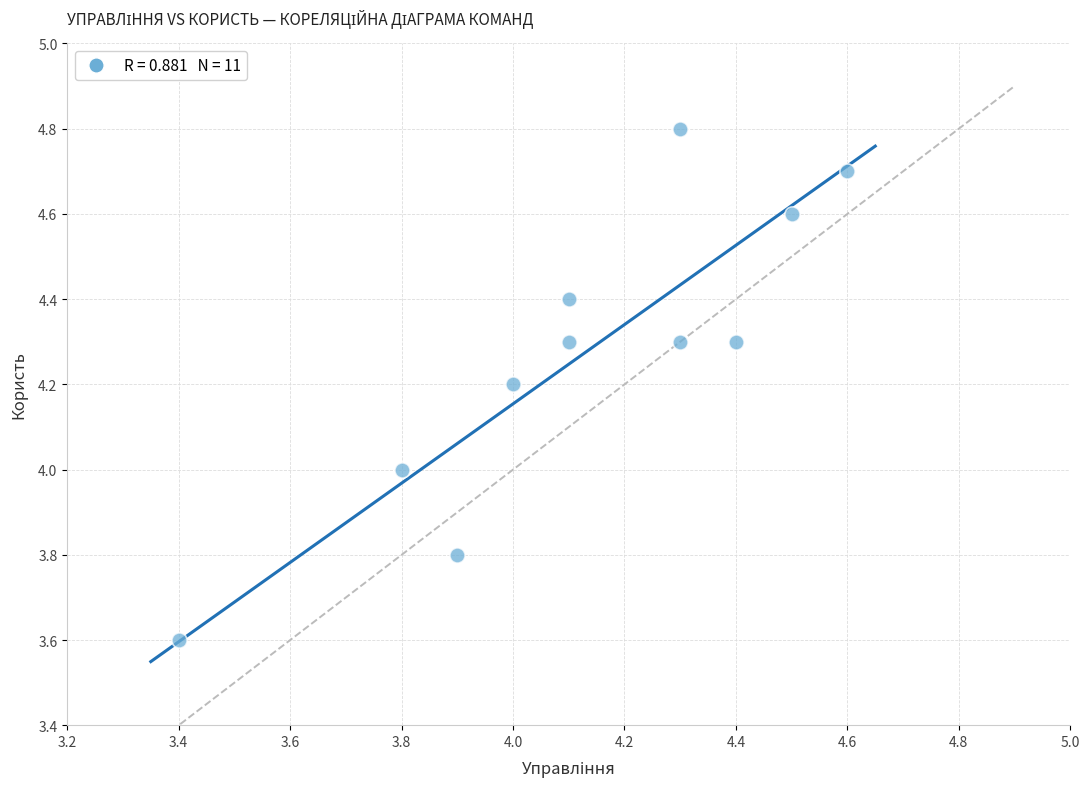

What is the range of X values (max minus min)?

1.2